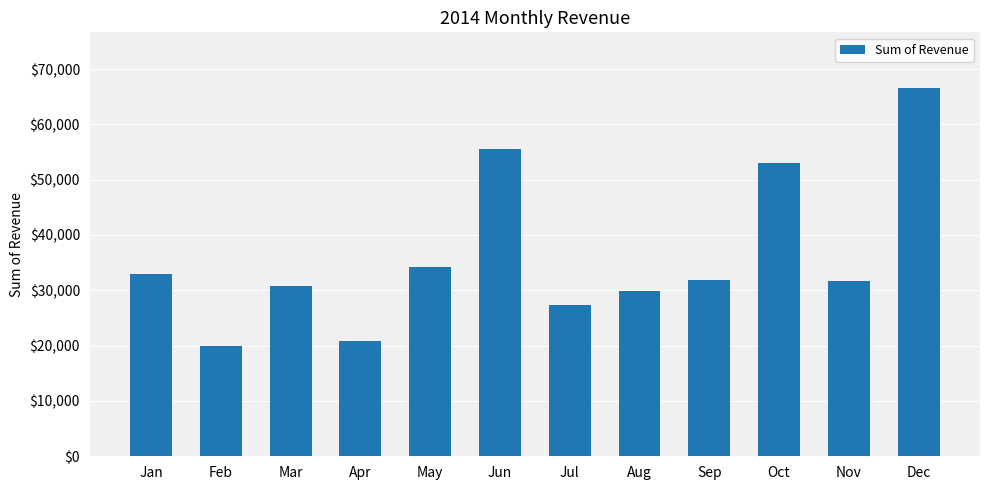

Does the chart contain stacked bars?

No